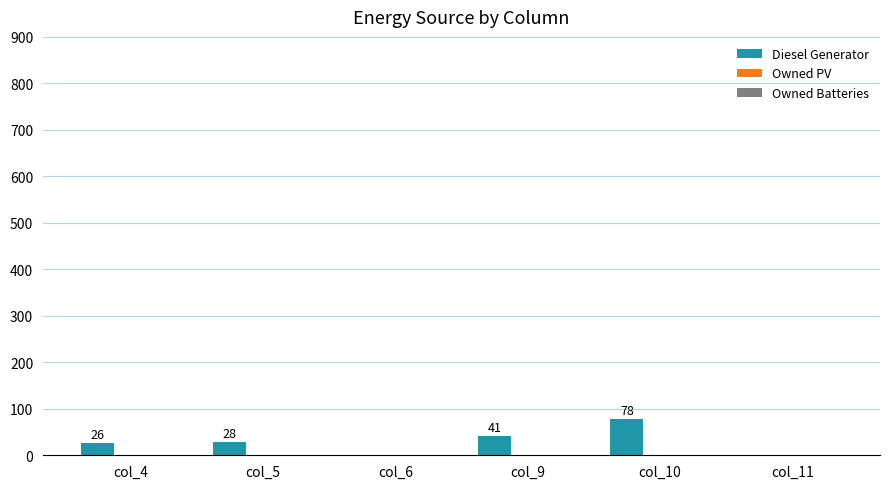

Which label corresponds to the largest value in the chart?

col_10